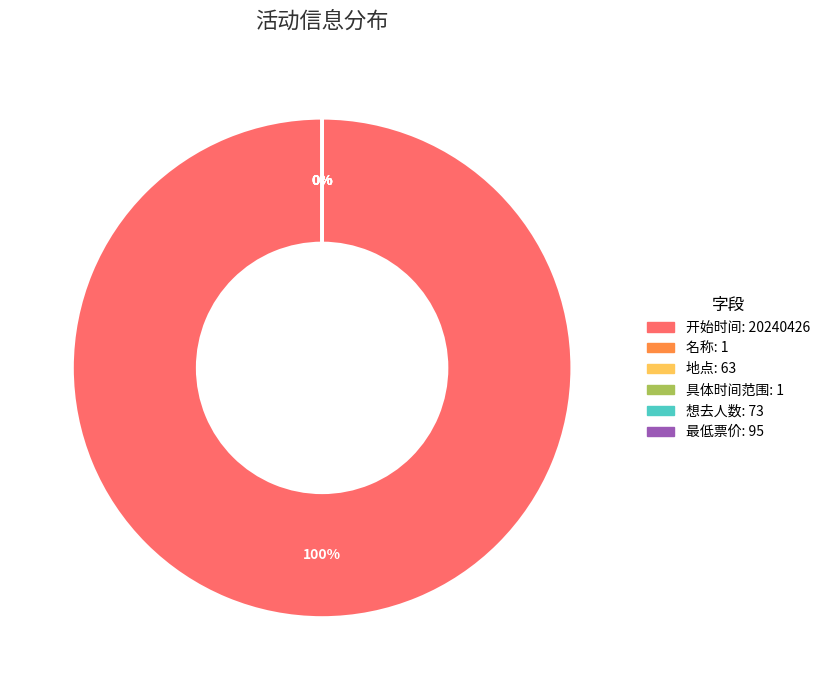

Is it true that 开始时间 is 87% of the pie?

False